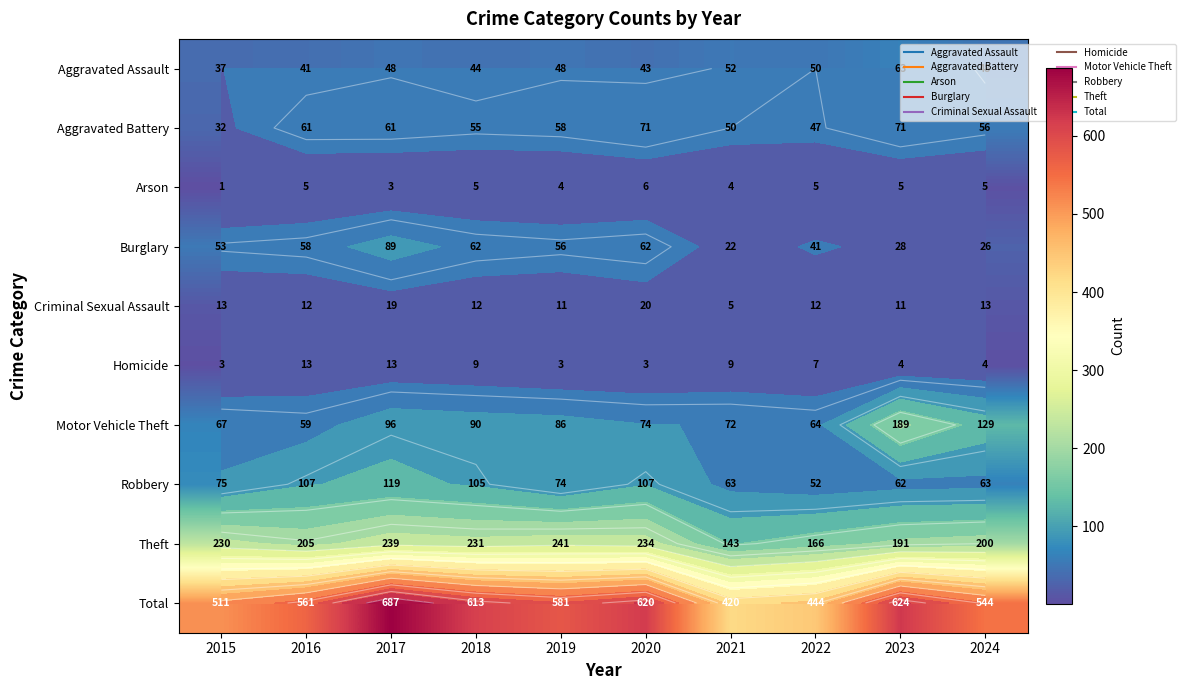

What is the difference between the Motor Vehicle Theft values at 2019 and 2021?

14